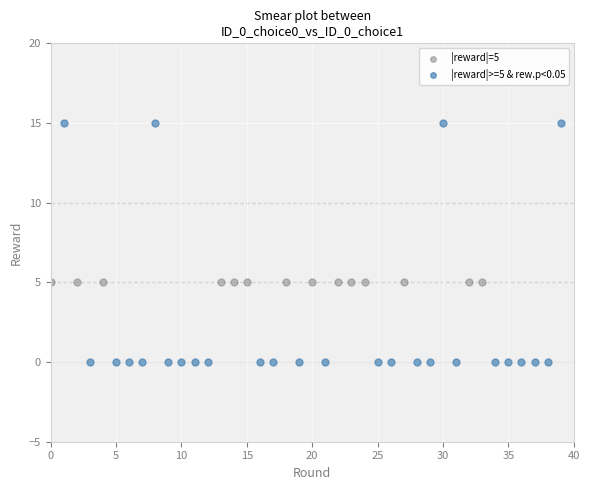

Which series reaches the minimum Y coordinate?

|reward|>=5 & rew.p<0.05